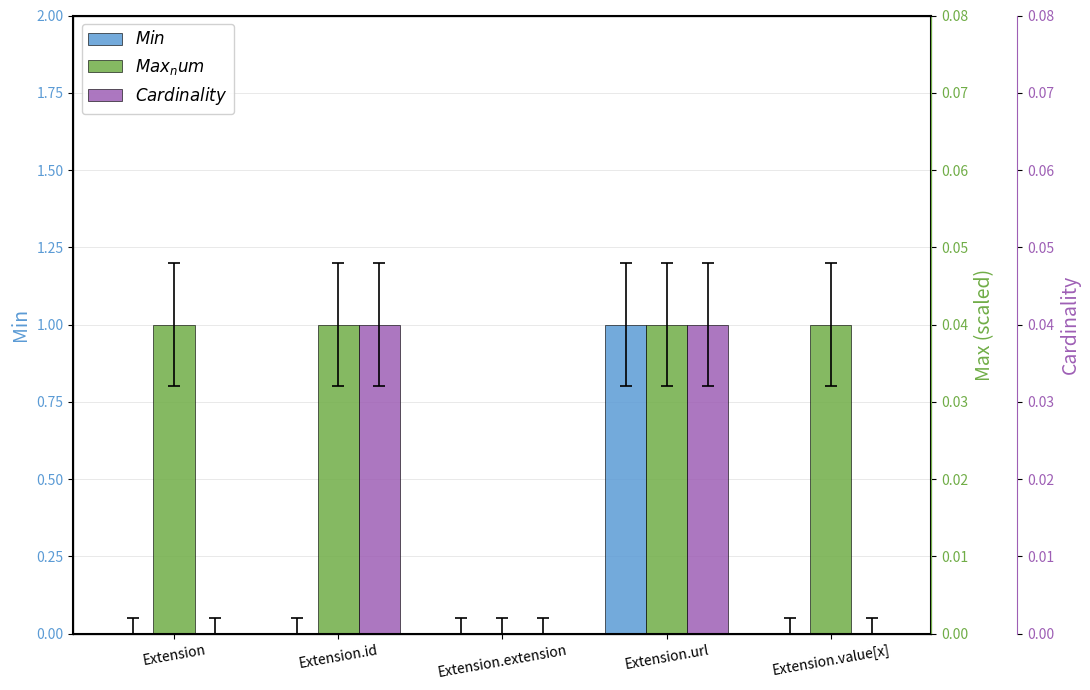

How many Max_num values are between 1 and 2?

4